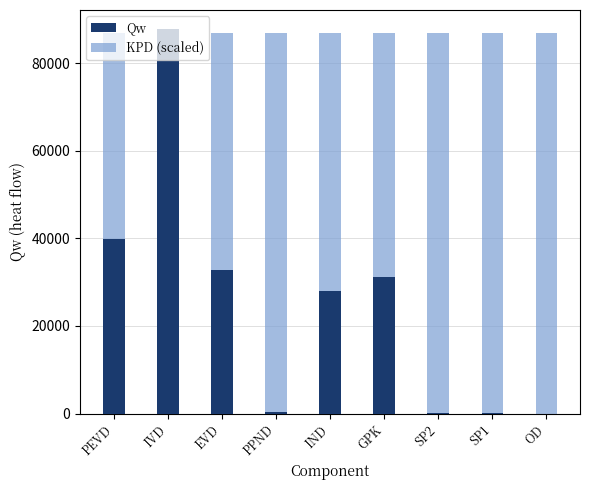

Rank the series at PPND from highest to lowest value.

KPD (scaled), Qw